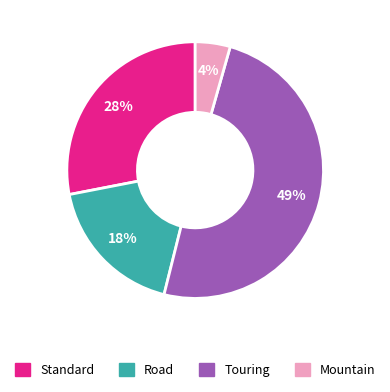

Which has a higher value, Standard or Road?

Standard